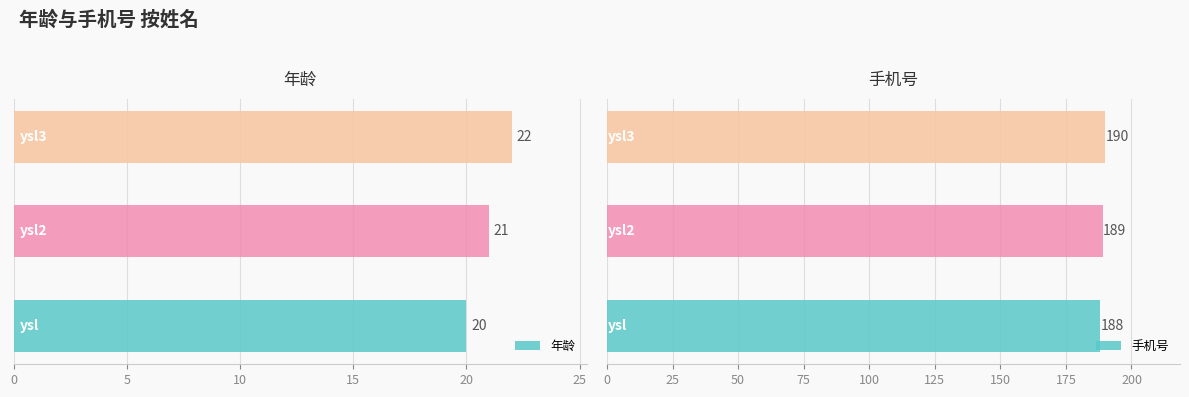

What is the approximate value of 手机号 at 0?

188